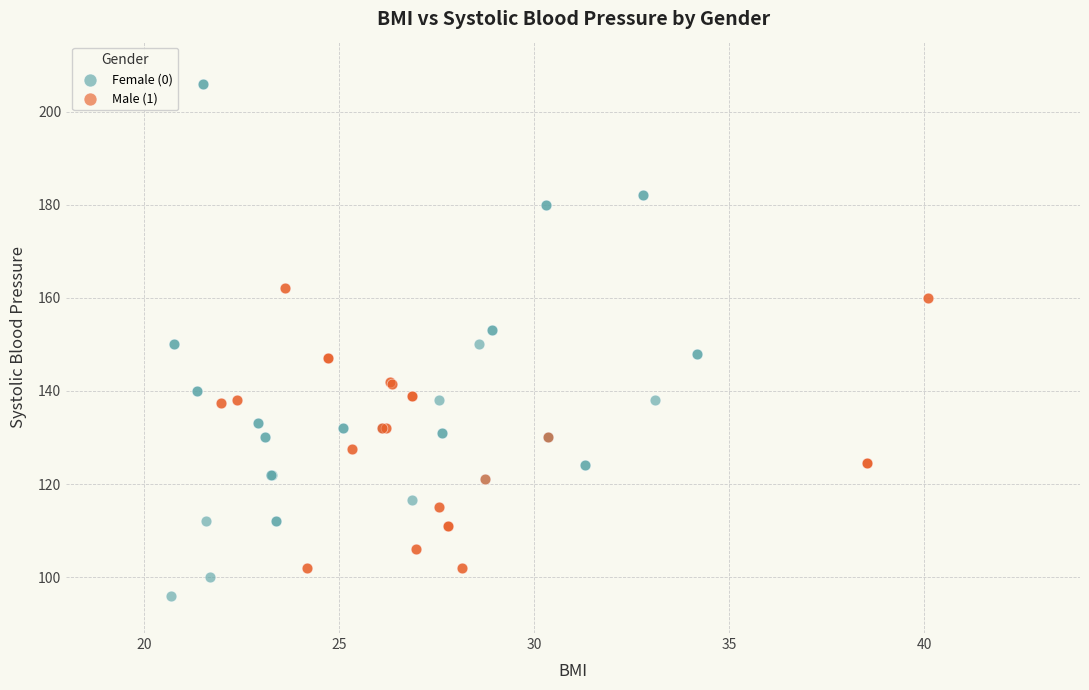

What are all the series names shown in the legend?

Female (0), Male (1)